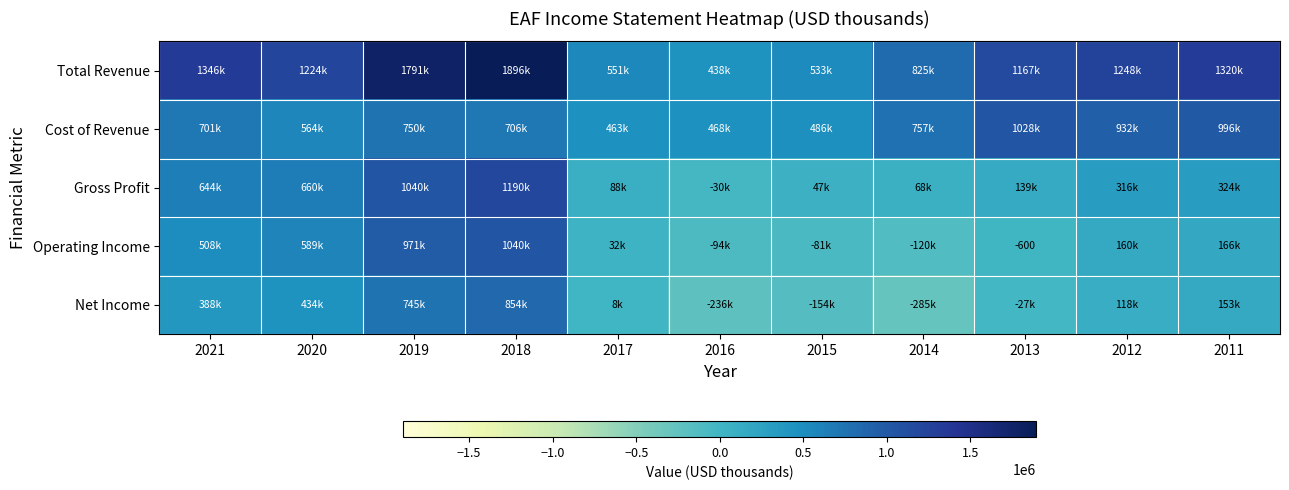

Where is Operating Income nearest to the value 459800?

2021